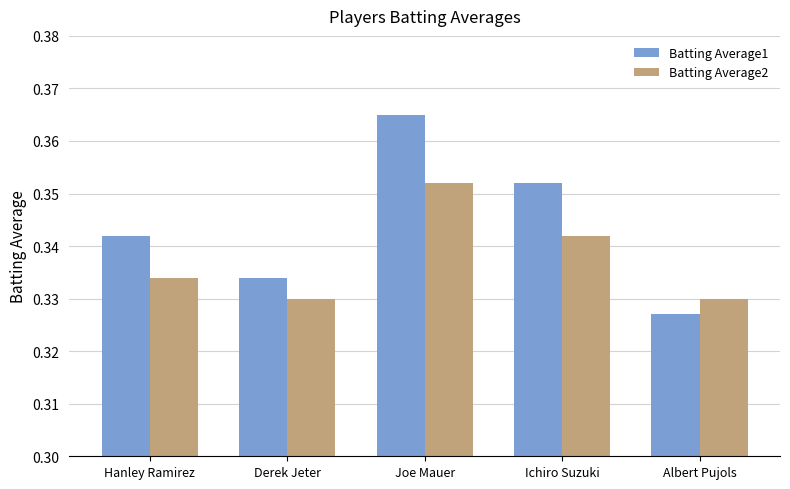

What is the sum of all Batting Average1 values?

1.7